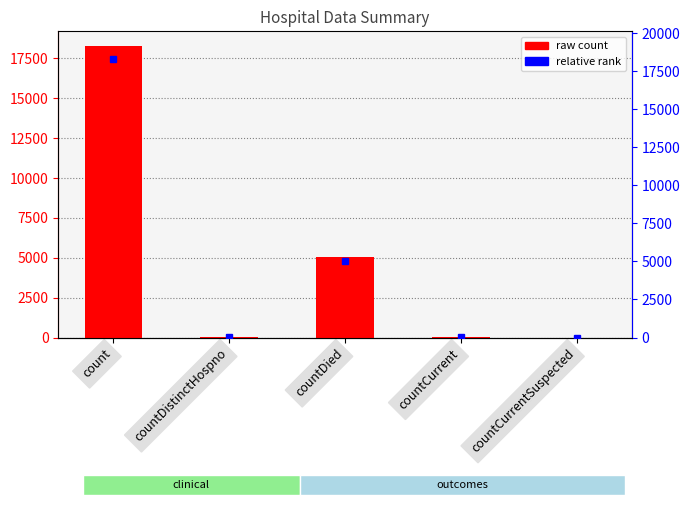

Are the bars horizontal?

No